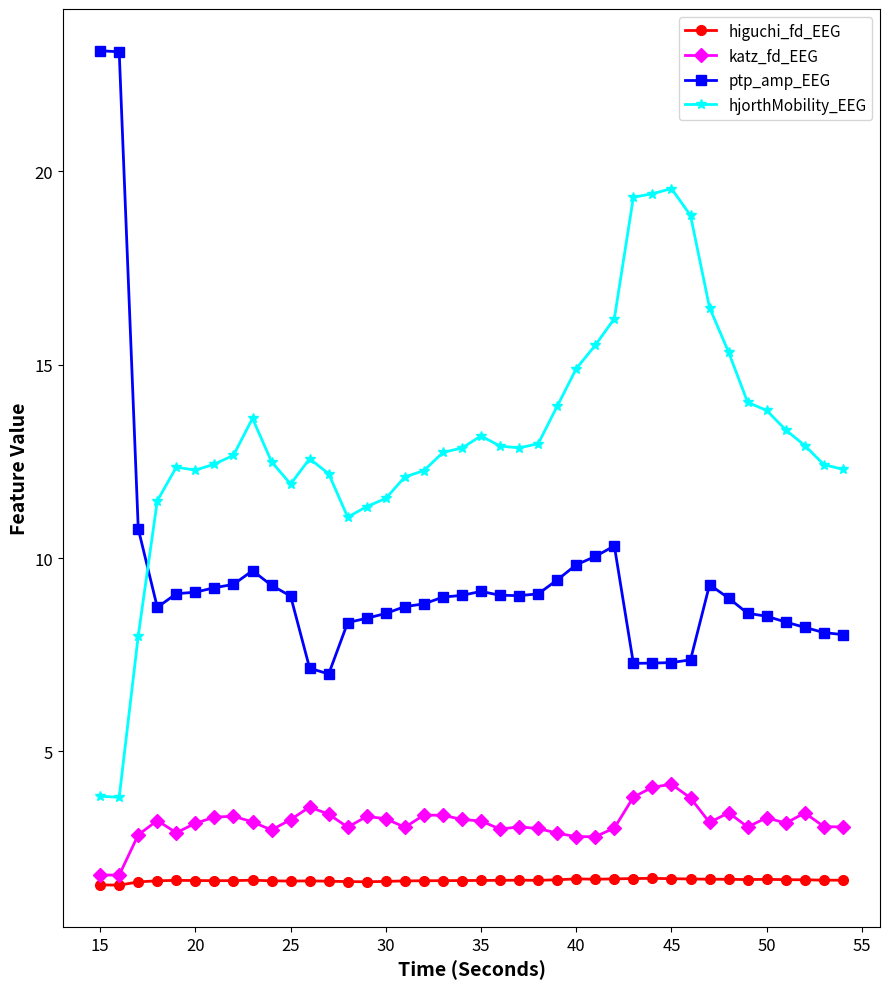

How many intersections are there between hjorthMobility_EEG and ptp_amp_EEG?

1